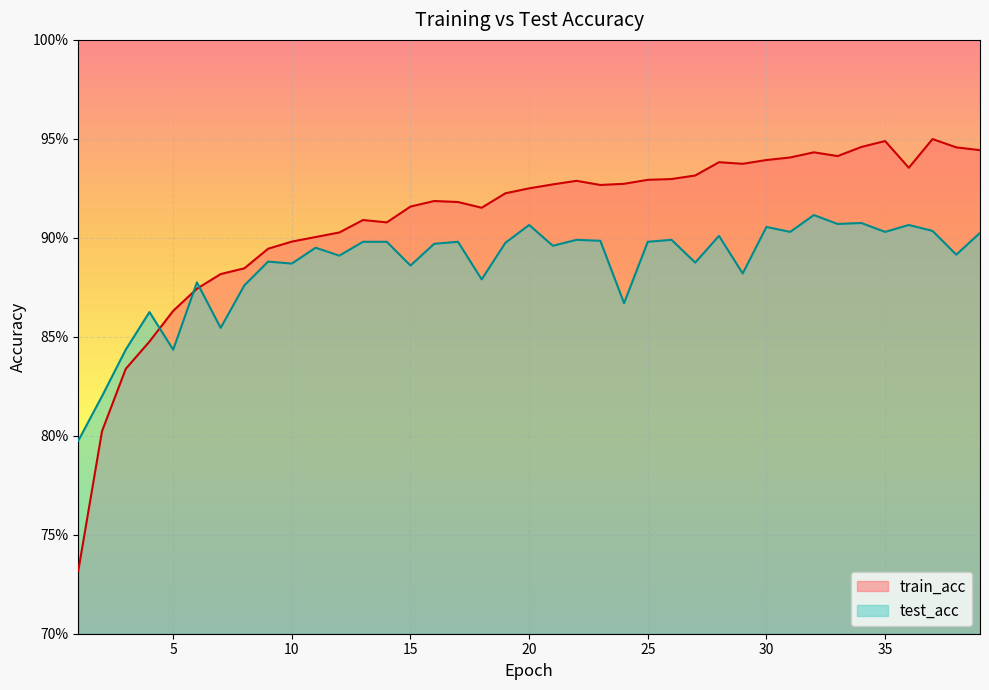

How many train_acc values are between 0 and 1?

39